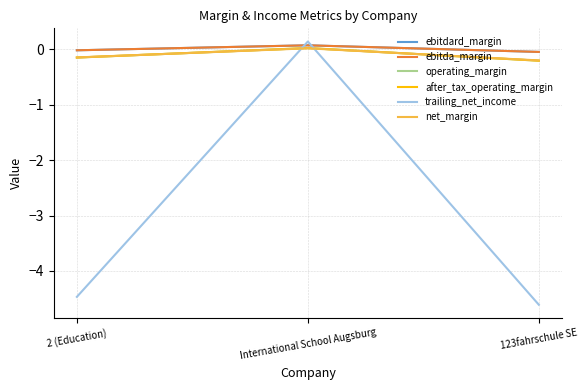

The ebitda_margin series shows -0.0 at 2 (Education). True or false?

False